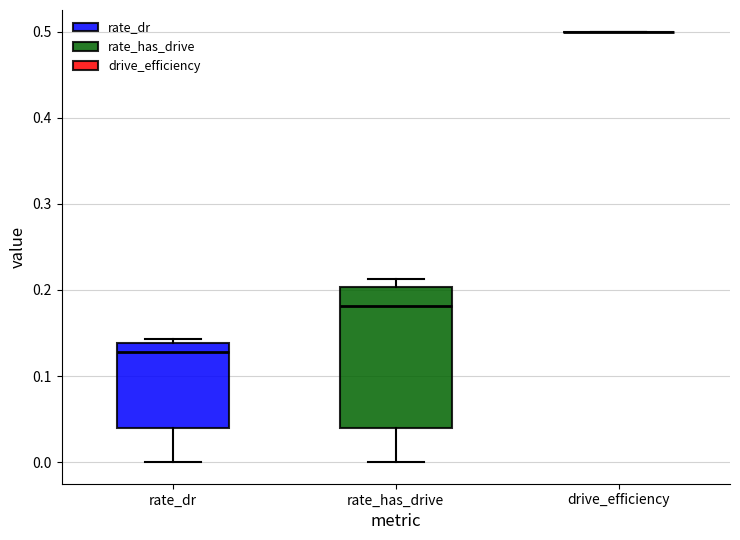

Comparing the boxes themselves (not the whiskers), which one is the tallest?

rate_has_drive